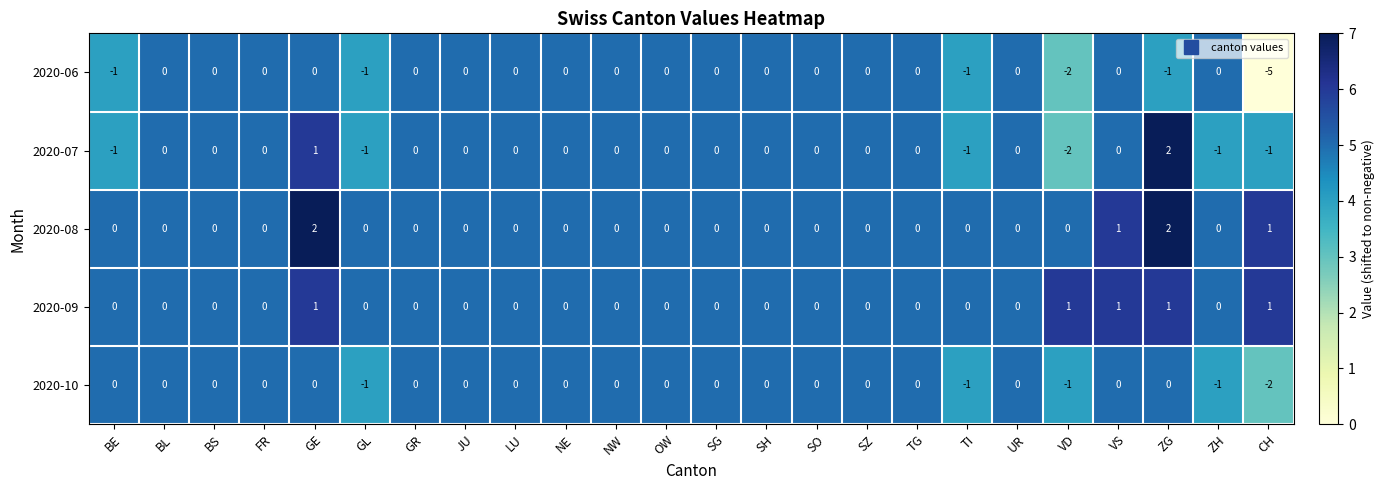

The 2020-06 series shows -3 at SZ. True or false?

False